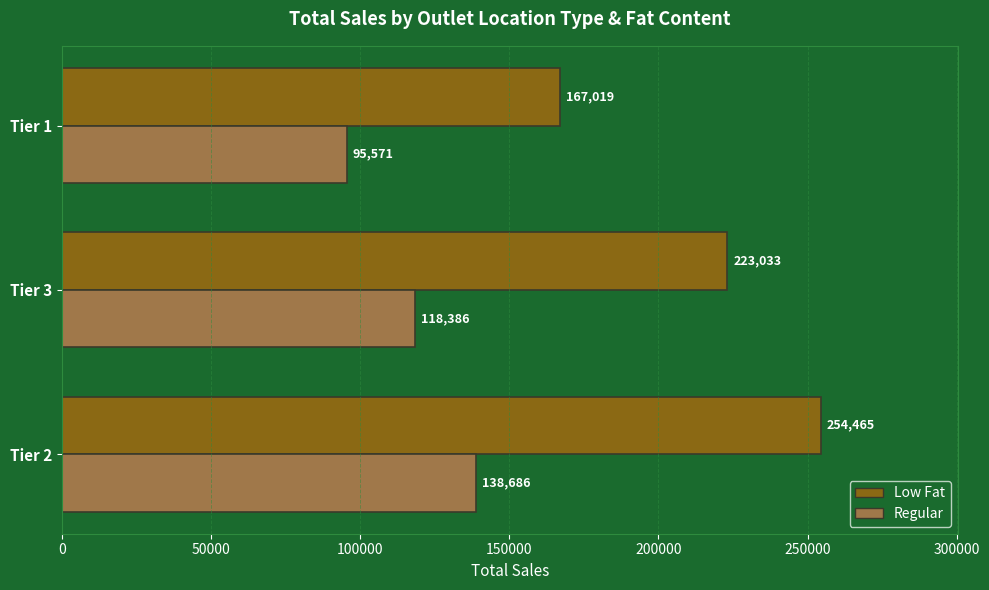

Is it true that Regular equals 118385.8 at Tier 3?

True